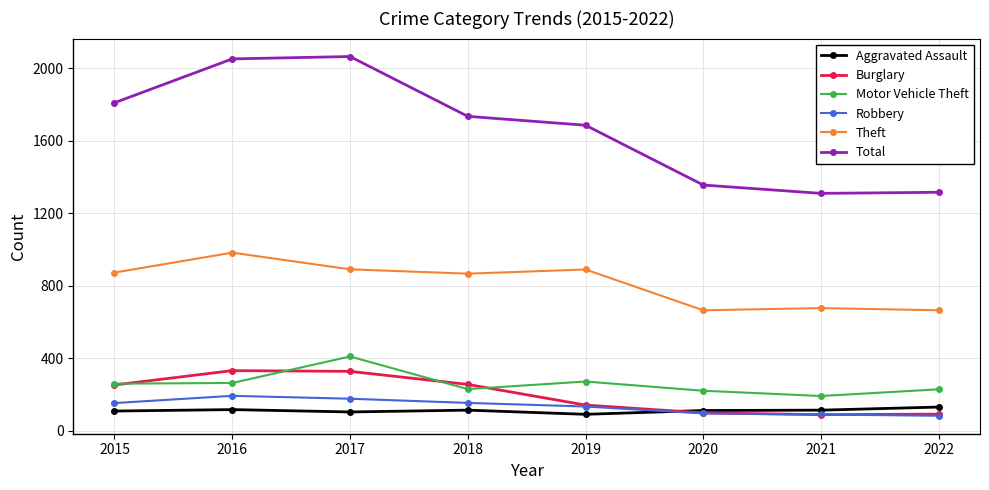

What is the greatest value displayed?

2066